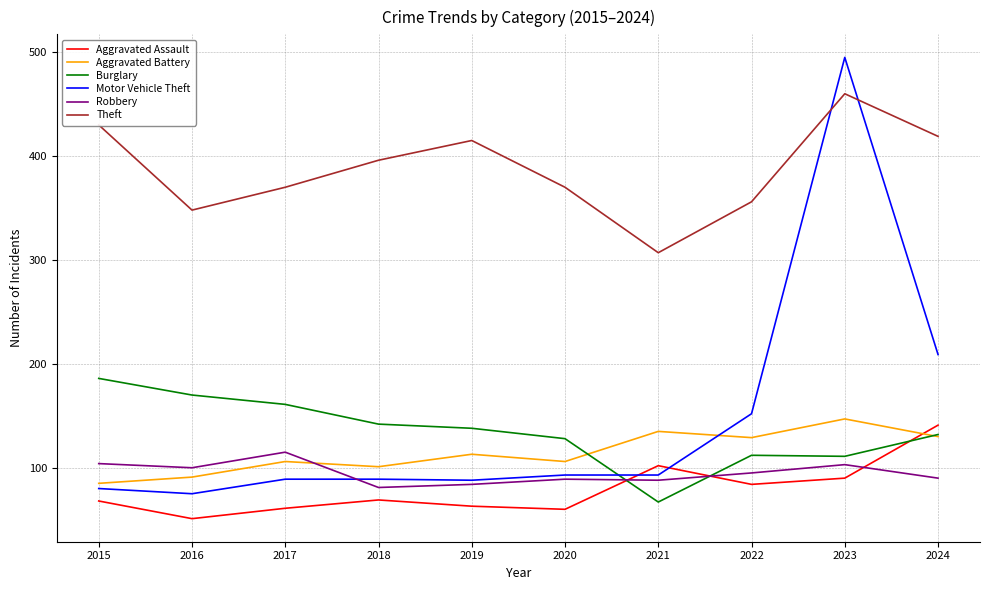

What is the greatest value displayed?

495